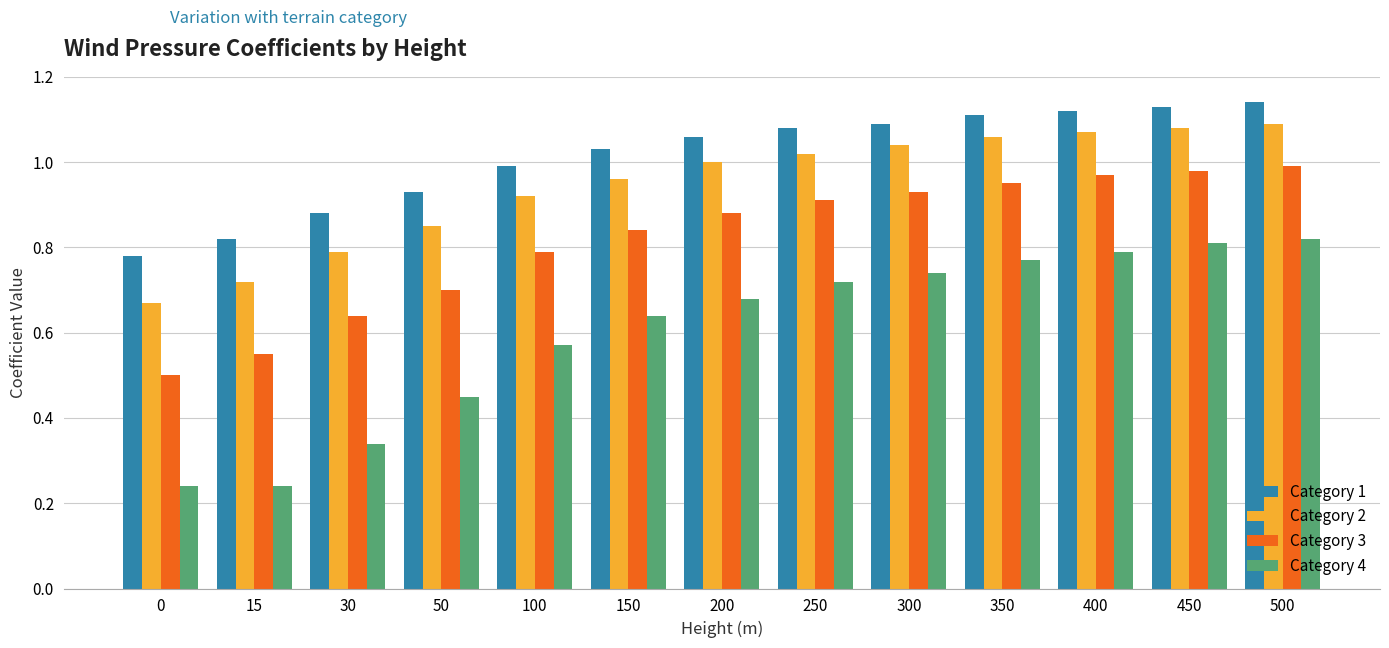

Which series changed the most between 100 and 250?

Category 4